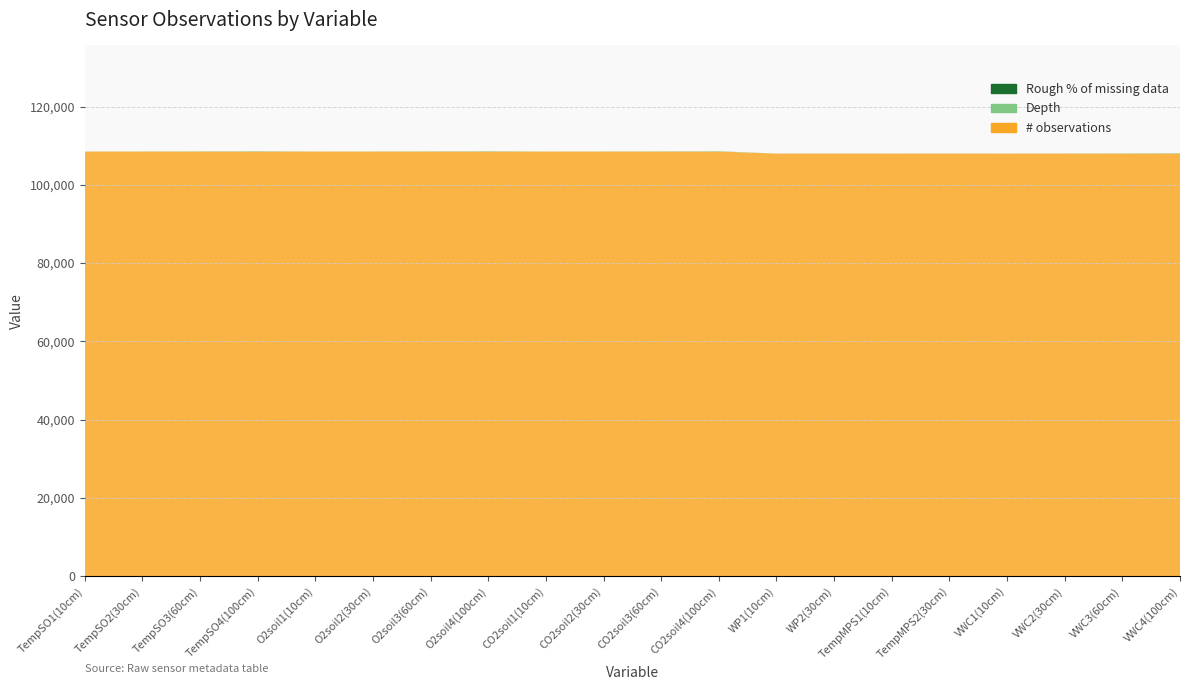

Reading left to right, transcribe all the data shown in this chart.

Depth: TempSO1(10cm)=10	TempSO2(30cm)=30	TempSO3(60cm)=60	TempSO4(100cm)=100	O2soil1(10cm)=10	O2soil2(30cm)=30	O2soil3(60cm)=60	O2soil4(100cm)=100	CO2soil1(10cm)=10	CO2soil2(30cm)=30	CO2soil3(60cm)=60	CO2soil4(100cm)=100	WP1(10cm)=10	WP2(30cm)=30	TempMPS1(10cm)=10	TempMPS2(30cm)=30	VWC1(10cm)=10	VWC2(30cm)=30	VWC3(60cm)=60	VWC4(100cm)=100
# observations: TempSO1(10cm)=108520	TempSO2(30cm)=108520	TempSO3(60cm)=108520	TempSO4(100cm)=108520	O2soil1(10cm)=108520	O2soil2(30cm)=108520	O2soil3(60cm)=108520	O2soil4(100cm)=108520	CO2soil1(10cm)=108520	CO2soil2(30cm)=108520	CO2soil3(60cm)=108520	CO2soil4(100cm)=108520	WP1(10cm)=108000	WP2(30cm)=108000	TempMPS1(10cm)=108000	TempMPS2(30cm)=108000	VWC1(10cm)=108000	VWC2(30cm)=108000	VWC3(60cm)=108000	VWC4(100cm)=108000
Rough % of missing data: TempSO1(10cm)=1	TempSO2(30cm)=1	TempSO3(60cm)=1	TempSO4(100cm)=1	O2soil1(10cm)=1	O2soil2(30cm)=1	O2soil3(60cm)=1	O2soil4(100cm)=1	CO2soil1(10cm)=1	CO2soil2(30cm)=1	CO2soil3(60cm)=1	CO2soil4(100cm)=1	WP1(10cm)=2	WP2(30cm)=2	TempMPS1(10cm)=2	TempMPS2(30cm)=2	VWC1(10cm)=2	VWC2(30cm)=2	VWC3(60cm)=2	VWC4(100cm)=2